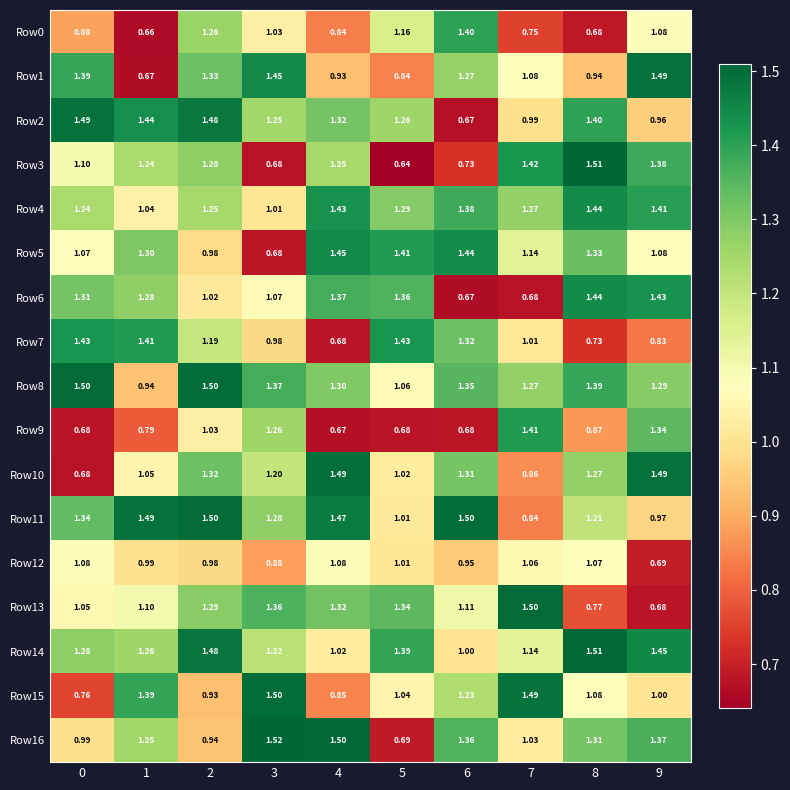

Is the value of Row16 at 6 greater than the value of Row10 at 8?

Yes